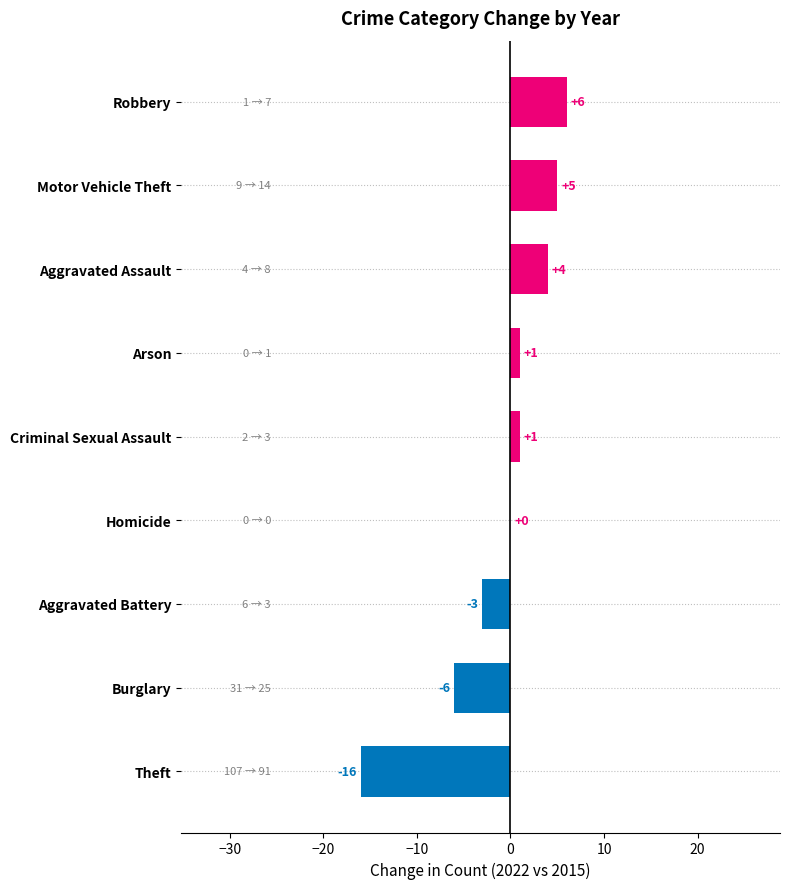

What is the sum of all values?

-8